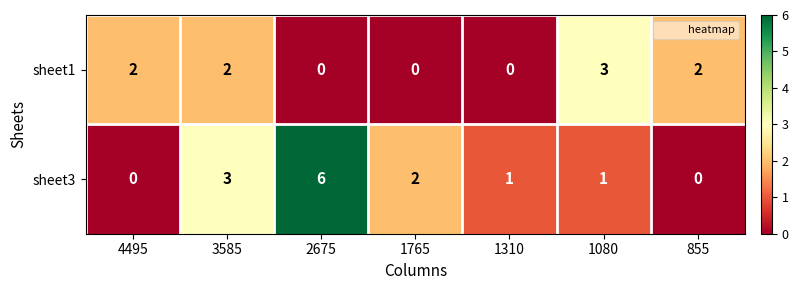

Which label corresponds to the largest value in the chart?

2675